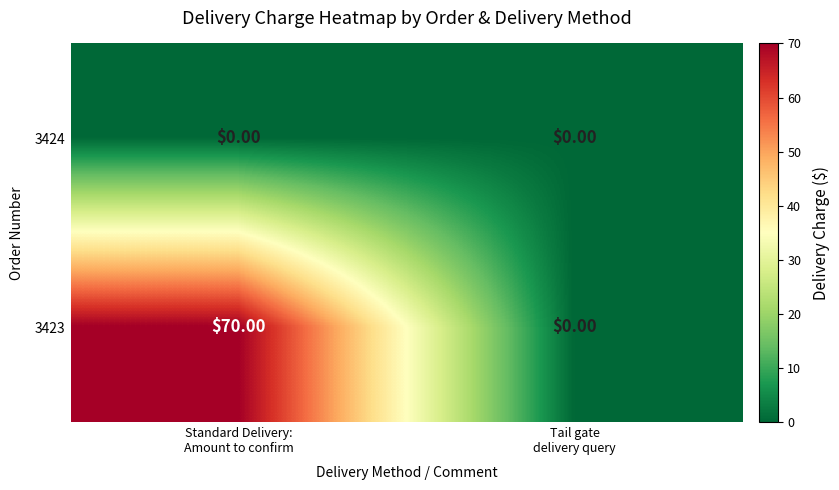

List the series in order of their peak value, lowest first.

3424, 3423